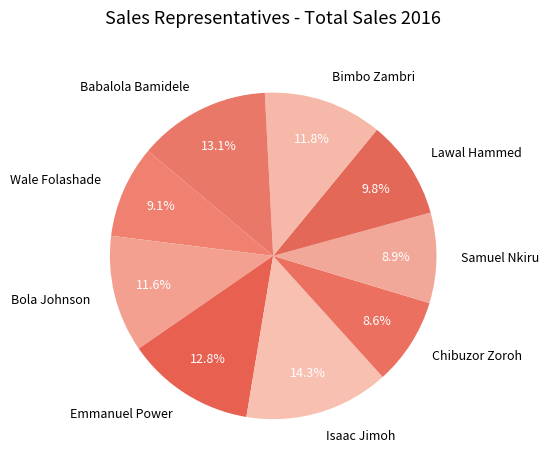

How much of the chart is everything except Bola Johnson?

88.4%